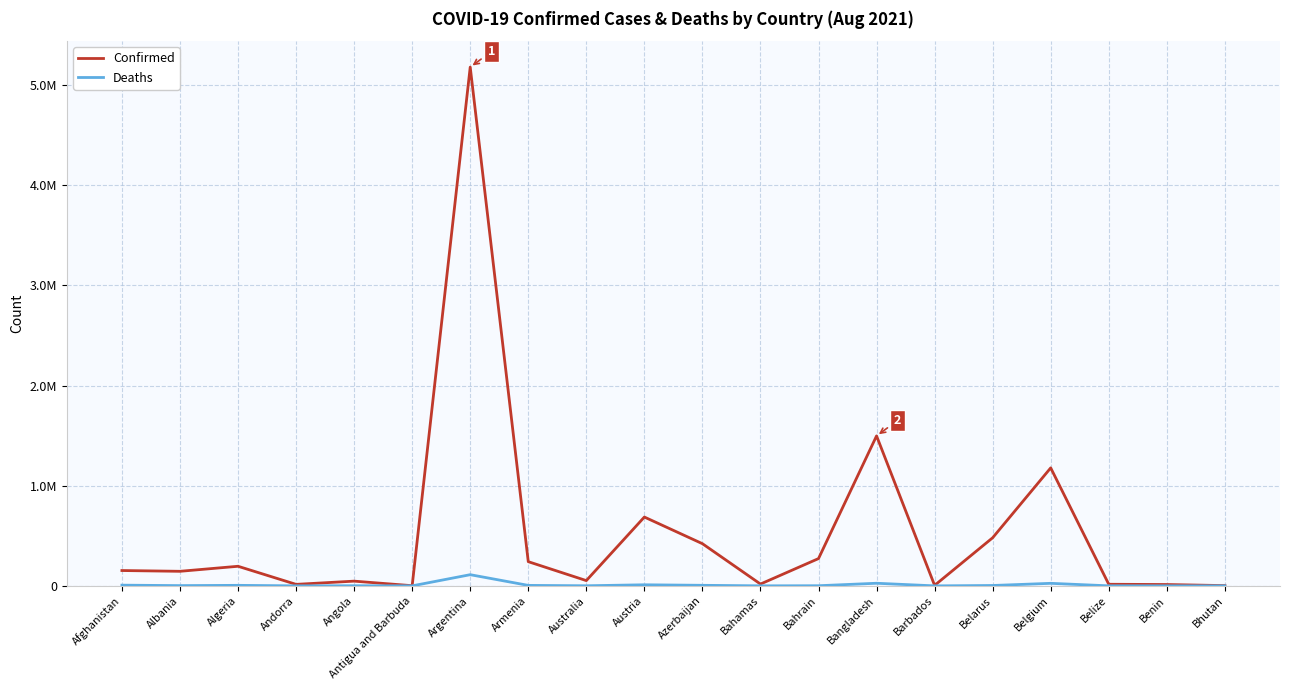

At which category does Confirmed reach its first local peak?

Algeria